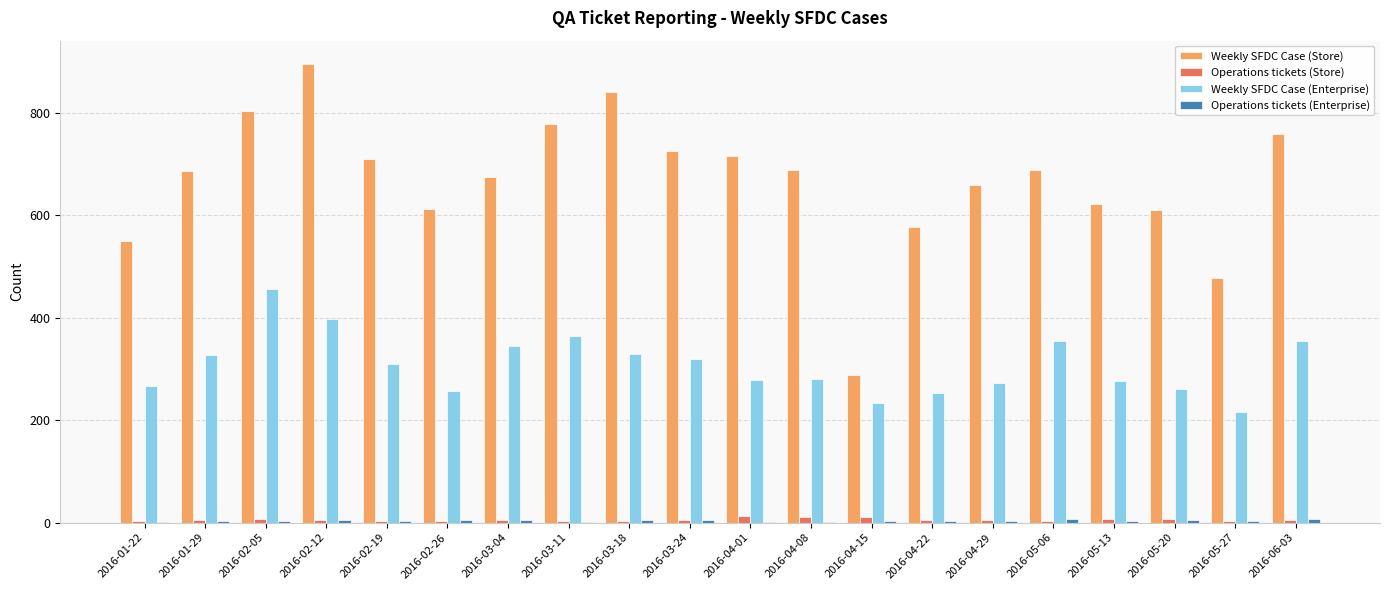

Count the number of data series in this chart.

4